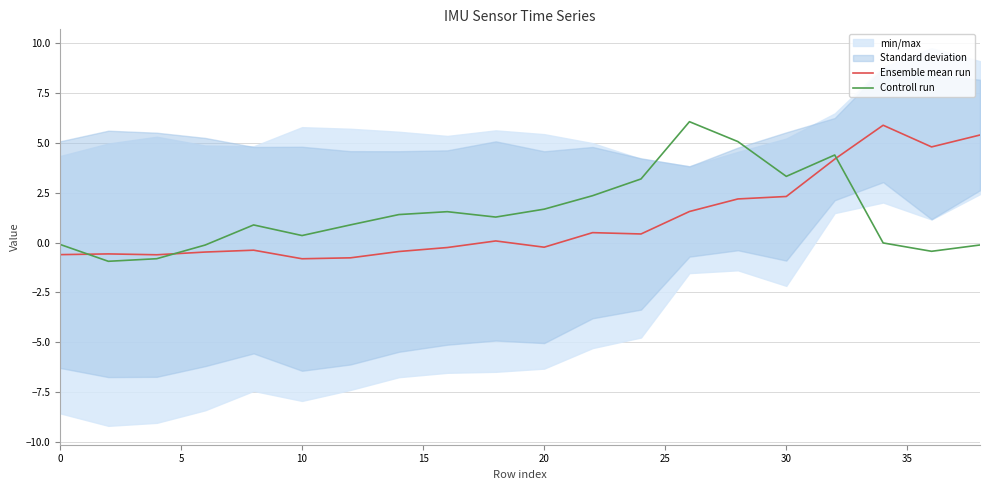

The value of Ensemble mean run at 10 is -0.8. True or false?

True